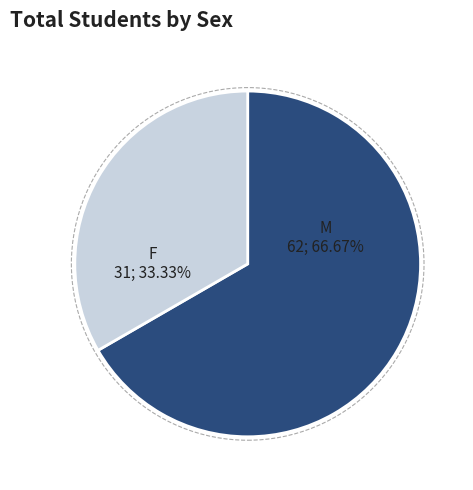

Is it true that M is 80% of the pie?

False